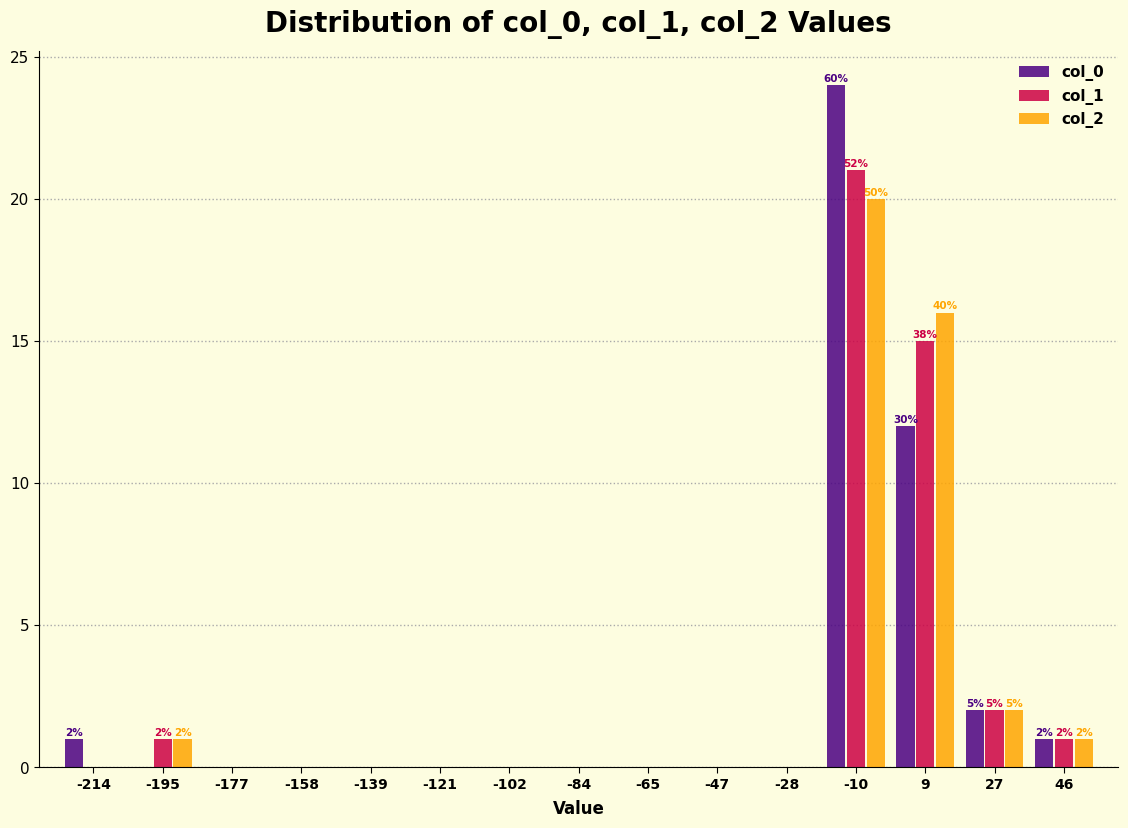

In the col_0 series, which range on the x-axis has the tallest bar?

-18 to 0